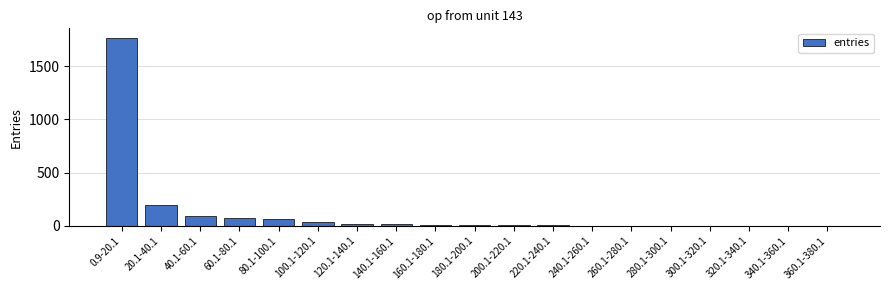

Are the bars grouped side by side (vs. stacked)?

No